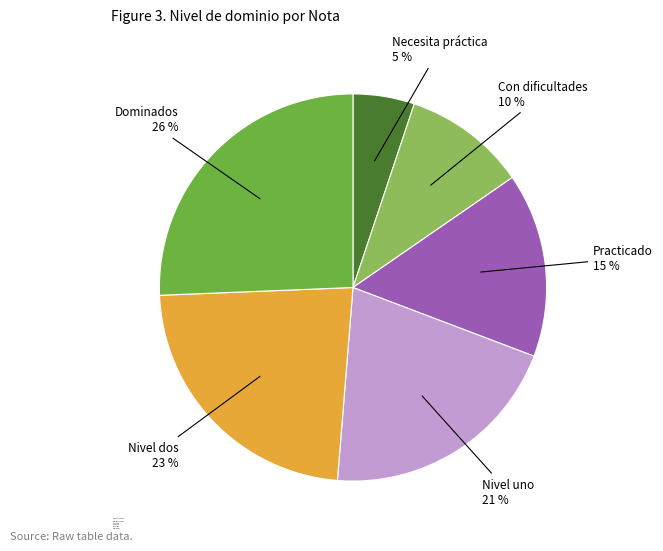

Is the sum of Practicado and Necesita práctica greater than half?

No